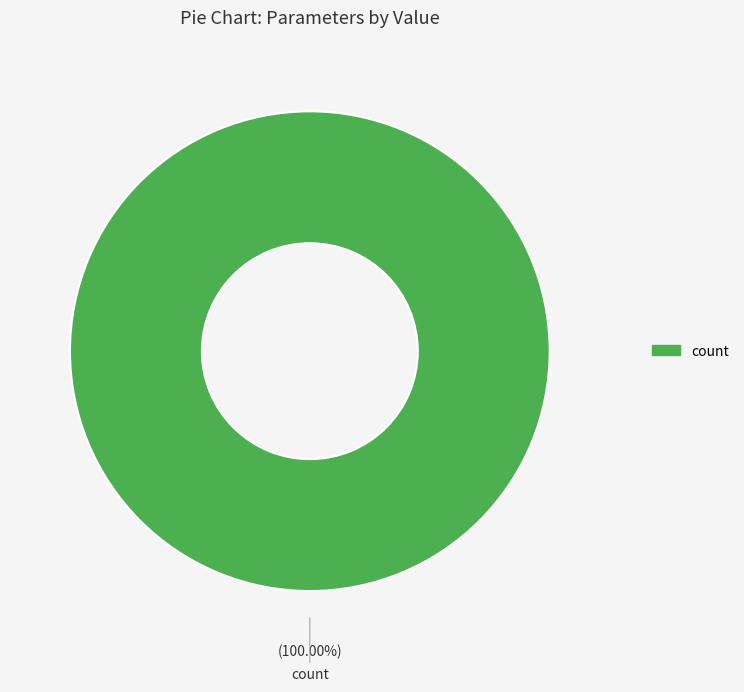

Is there a majority slice in this chart?

Yes